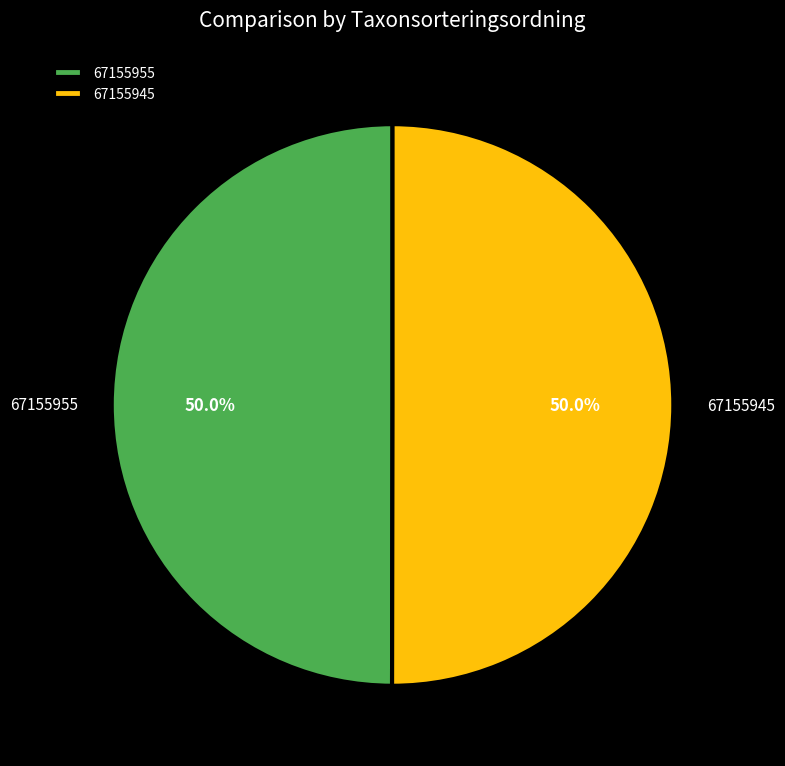

What is the ratio of the value at 67155945 to the value at 67155955?

1.0